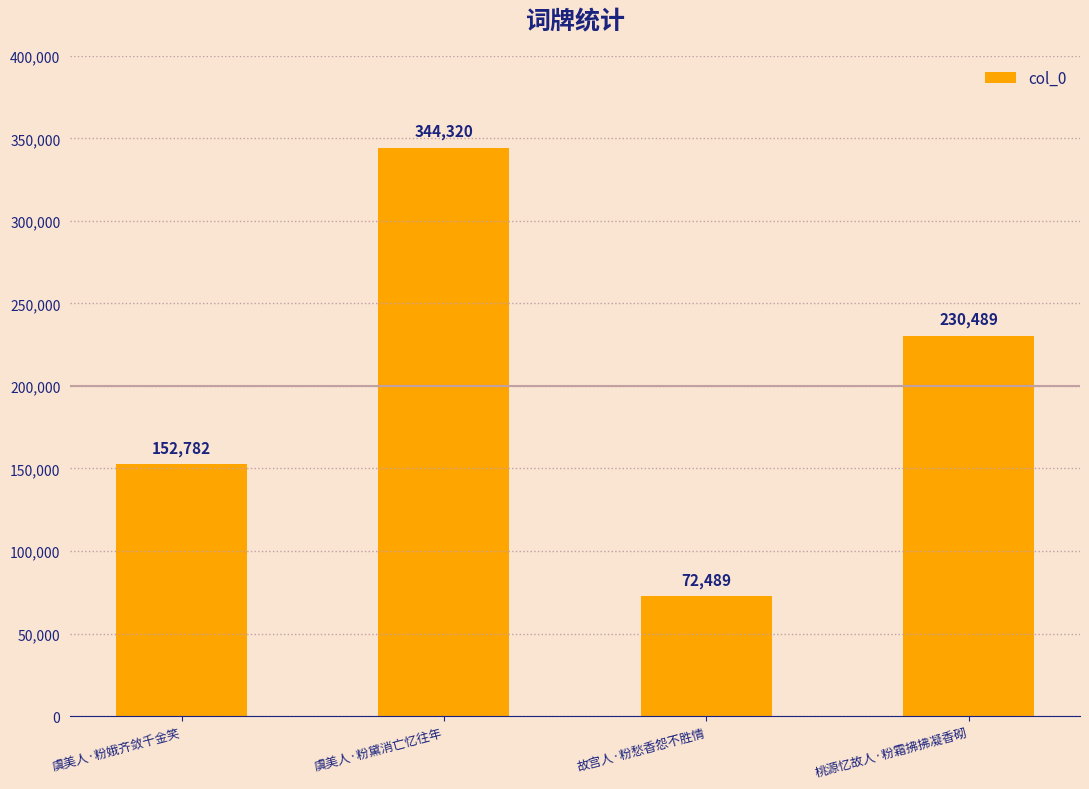

What is the label of the 1st bar from the right?

桃源忆故人·粉霜拂拂凝香砌